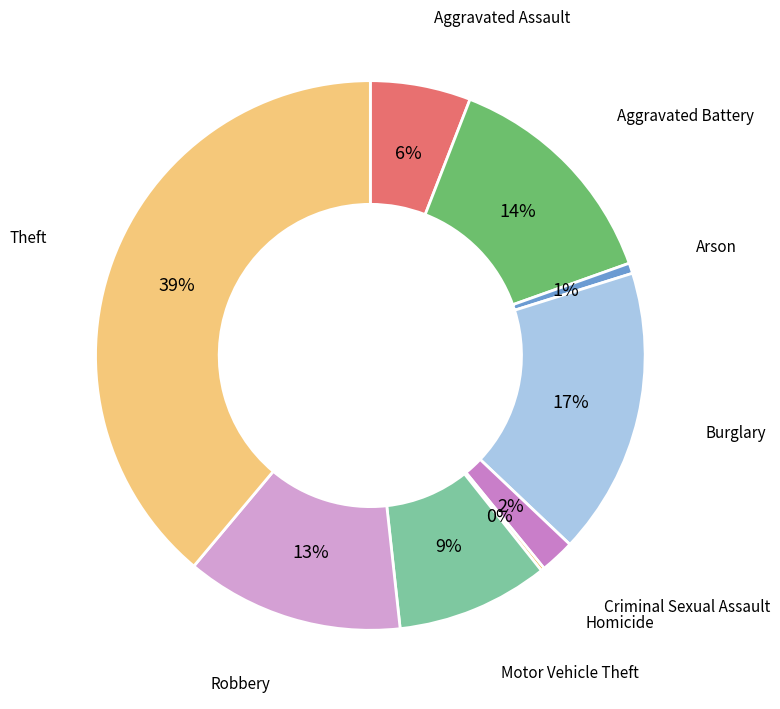

Between Motor Vehicle Theft and Burglary, which is larger?

Burglary